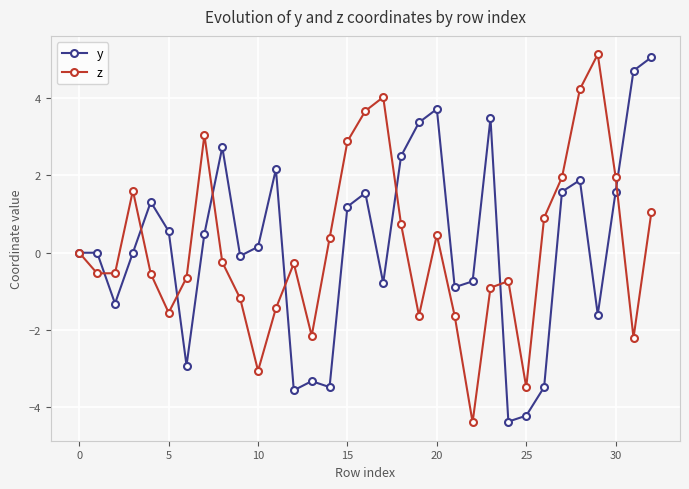

How many interior local peaks does the z series have?

7